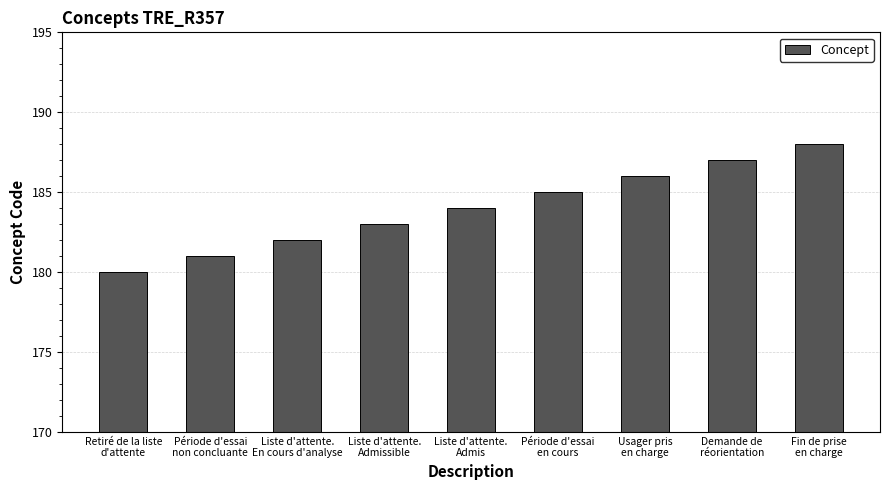

What is the average value?

184